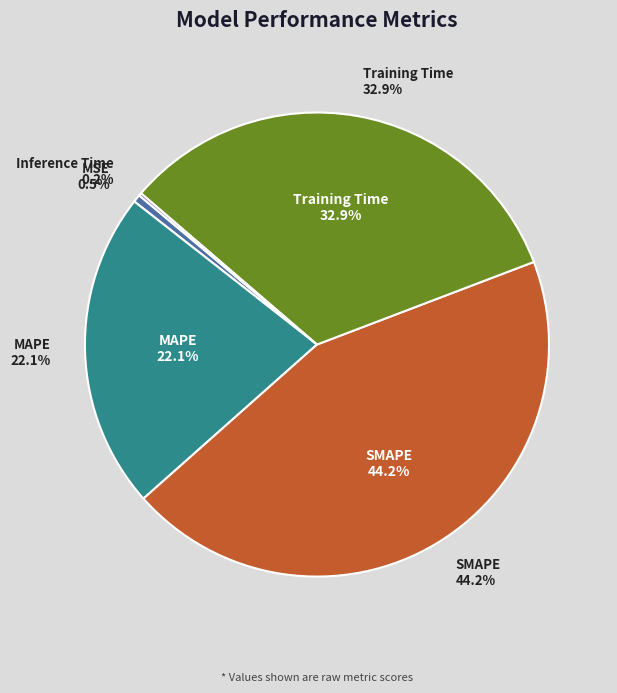

Which category has the biggest portion of the pie?

SMAPE